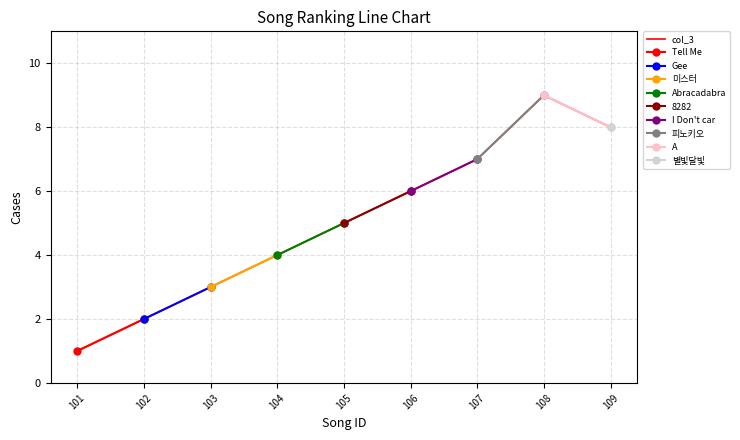

Which category has the lowest value across all series?

101